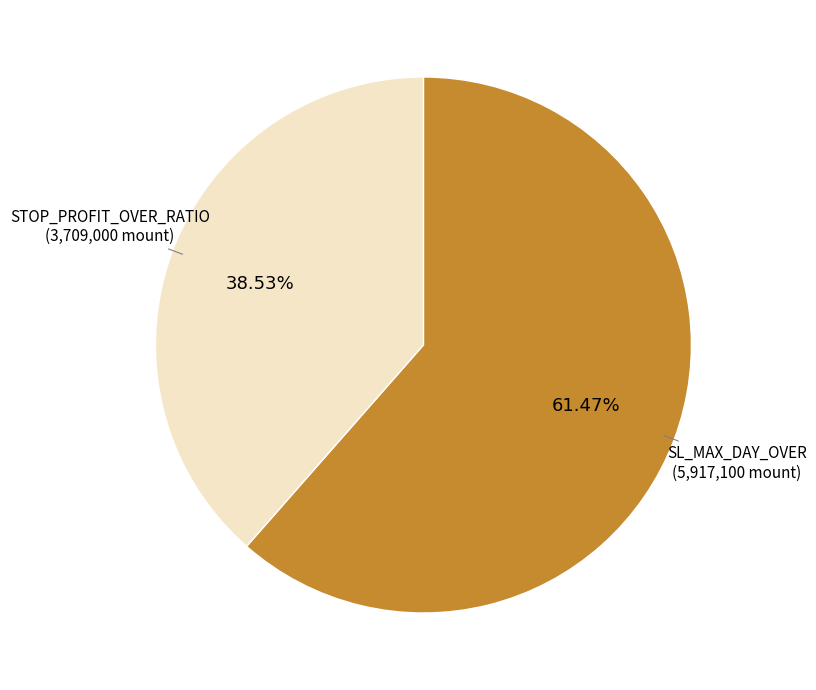

Is there a majority slice in this chart?

Yes